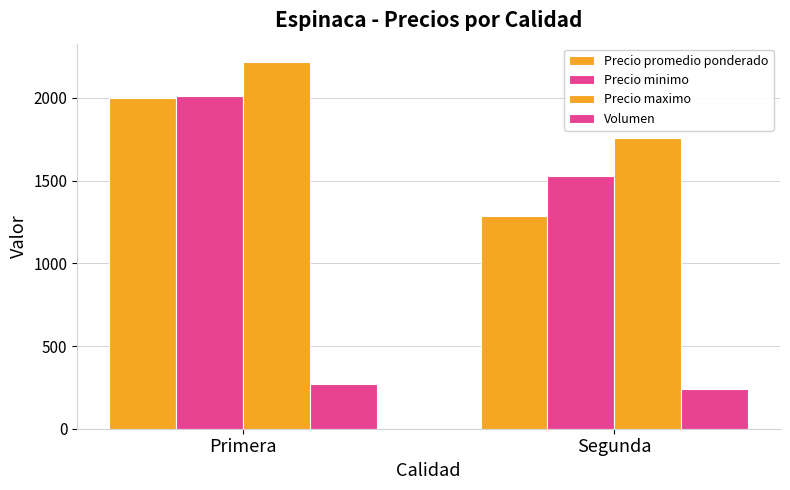

What is the minimum value shown in the chart?

242